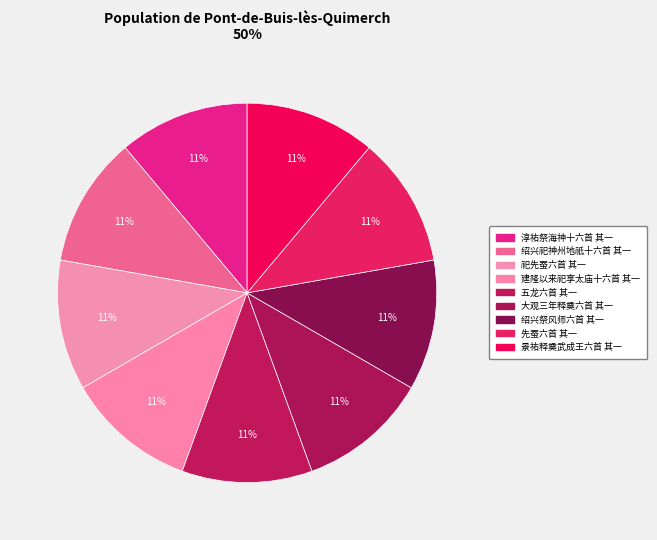

Which has a higher value, 绍兴祭风师六首 其一 or 绍兴祀神州地祇十六首 其一?

绍兴祭风师六首 其一